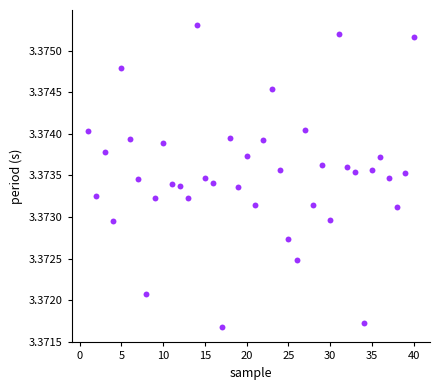

What is the range of X values (max minus min)?

39.0